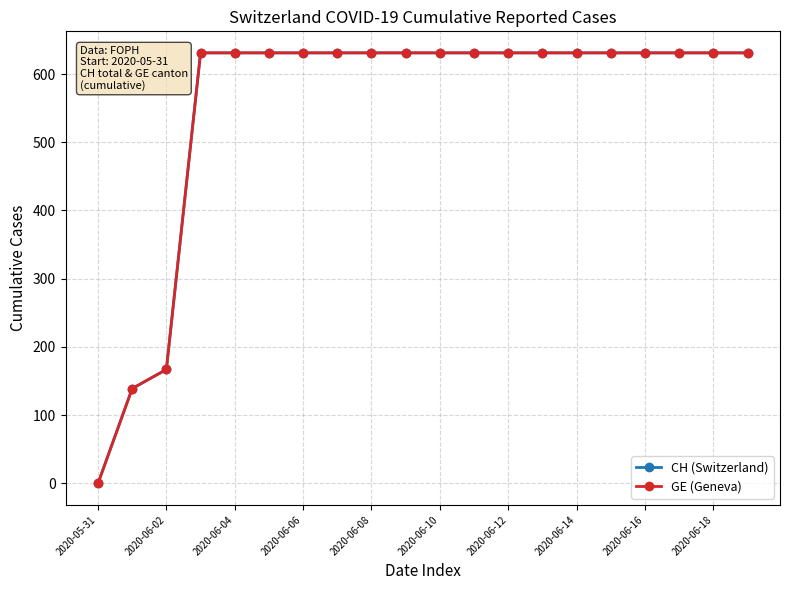

Is this an area chart (filled region under the line)?

No